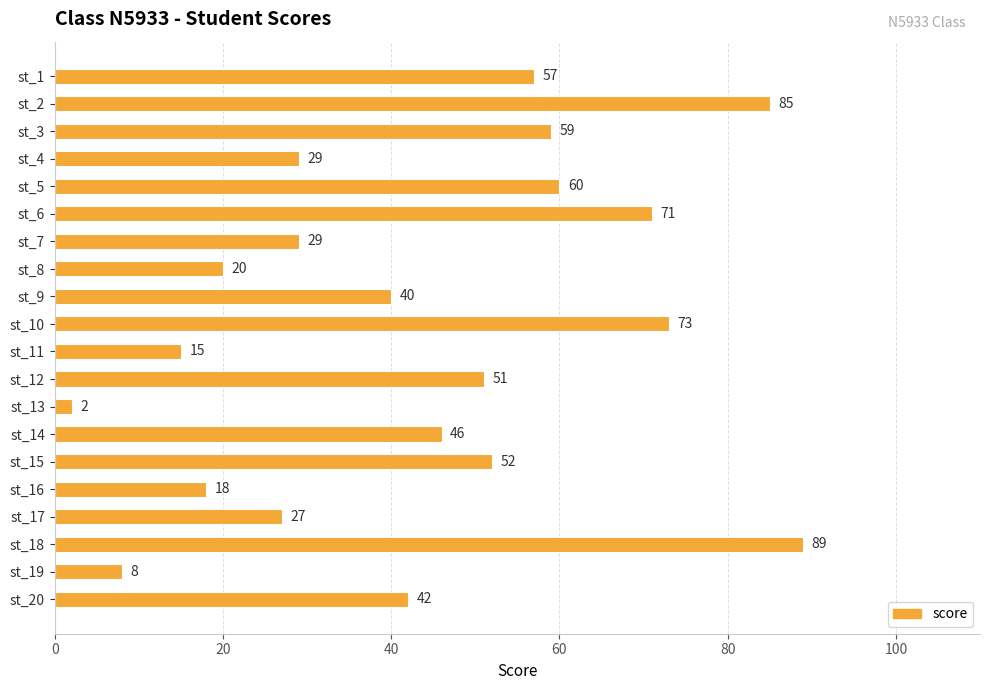

What is the change in value from st_6 to st_9?

-31